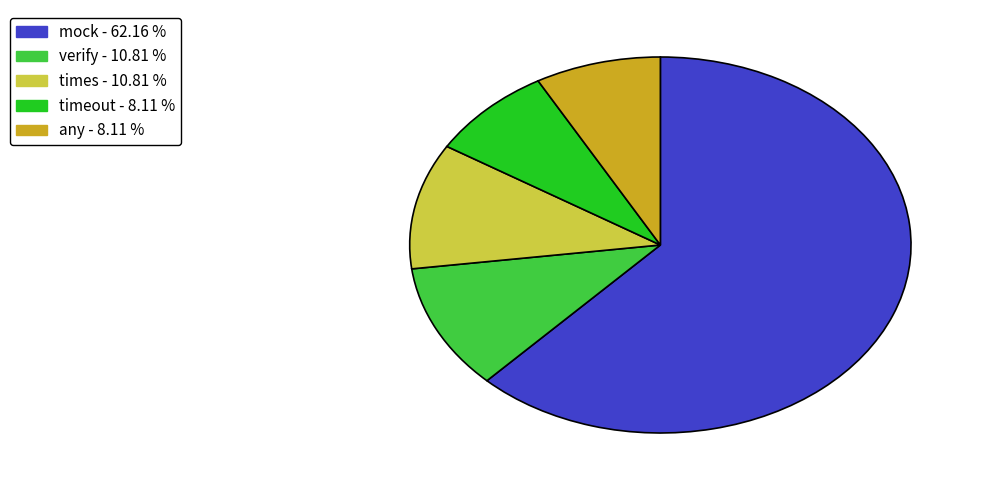

Which has a higher value, times or timeout?

times